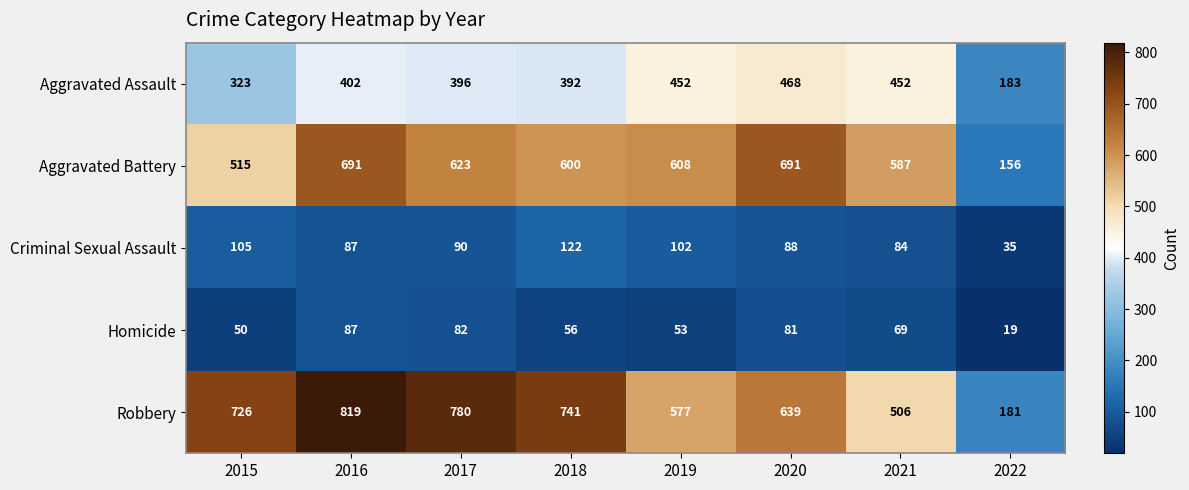

Where is Aggravated Battery nearest to the value 423?

2015